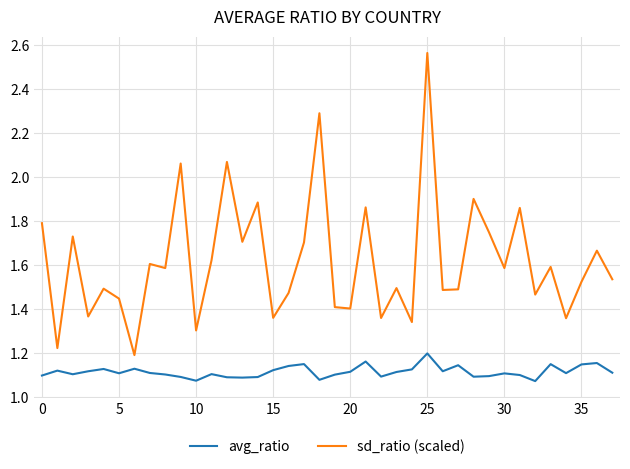

True or false: sd_ratio (scaled) and avg_ratio intersect in this chart.

False